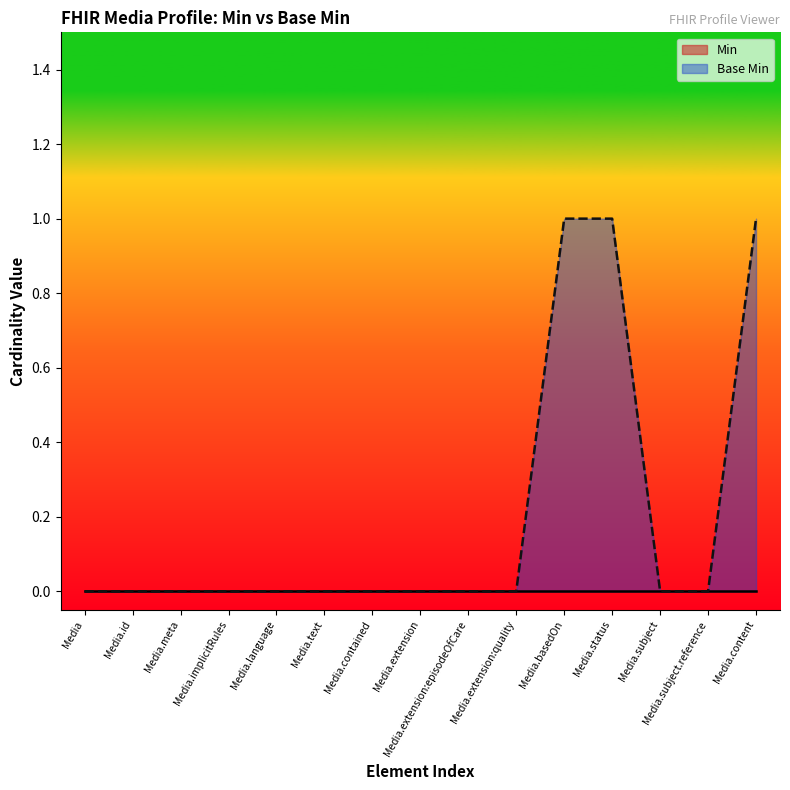

What is the sum of all values?

3